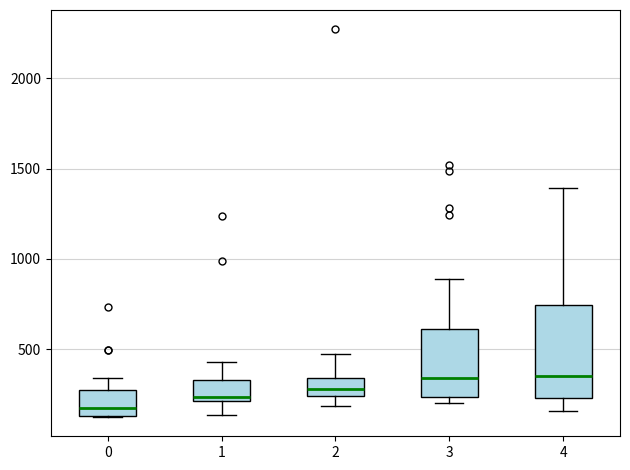

Where does the upper whisker of the box at x = 2 end on the y-axis? The values are not printed on the chart, so give them approximately, as read against the axis.

450